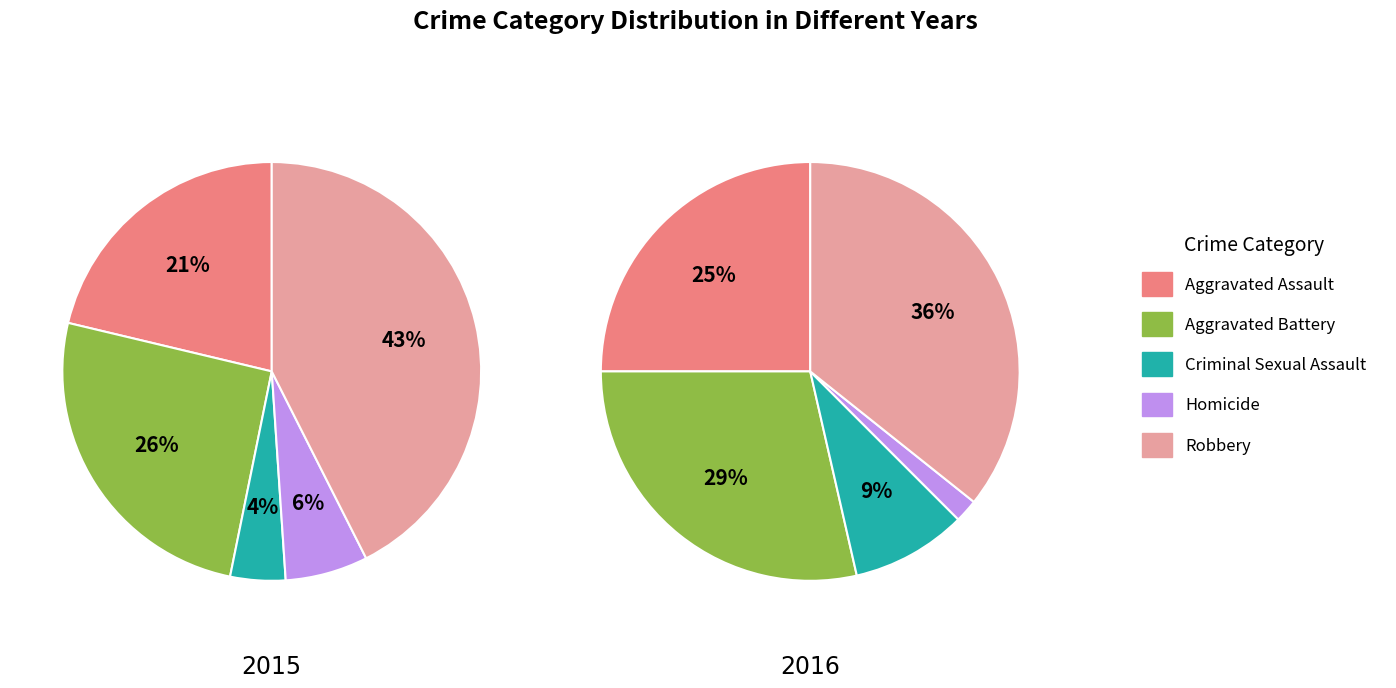

What percentage is the Robbery slice, to the nearest percent?

36%